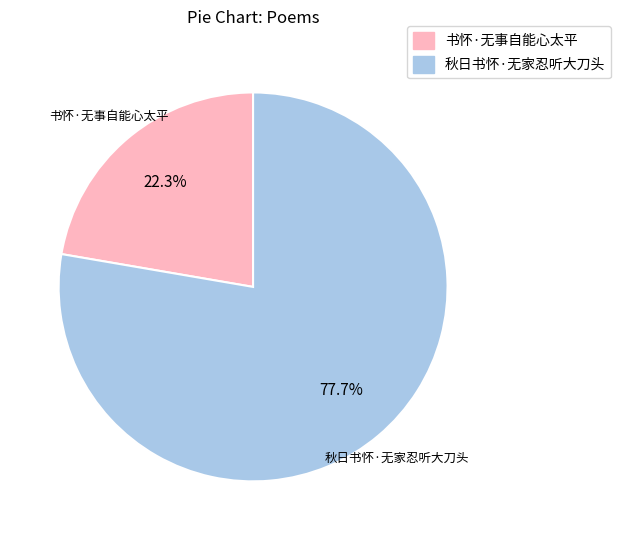

Which has a higher value, 秋日书怀·无家忍听大刀头 or 书怀·无事自能心太平?

秋日书怀·无家忍听大刀头